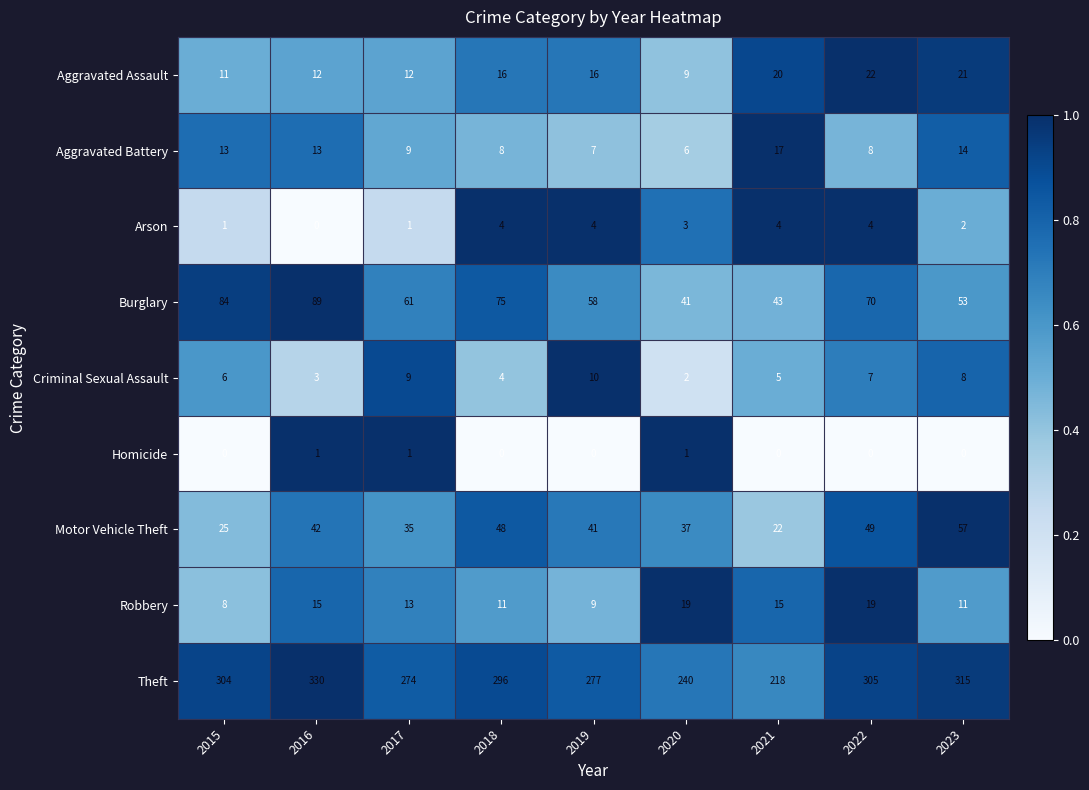

Rank the series by their maximum value, from lowest to highest.

Homicide, Arson, Criminal Sexual Assault, Aggravated Battery, Robbery, Aggravated Assault, Motor Vehicle Theft, Burglary, Theft